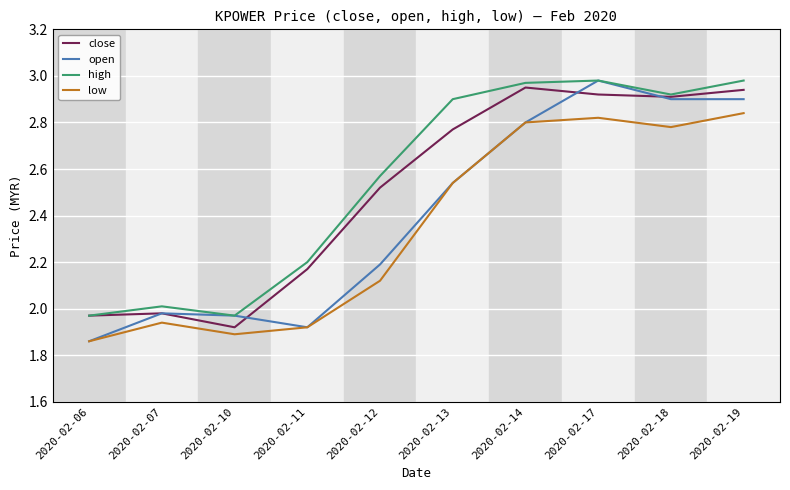

True or false: low and high cross at least once.

False